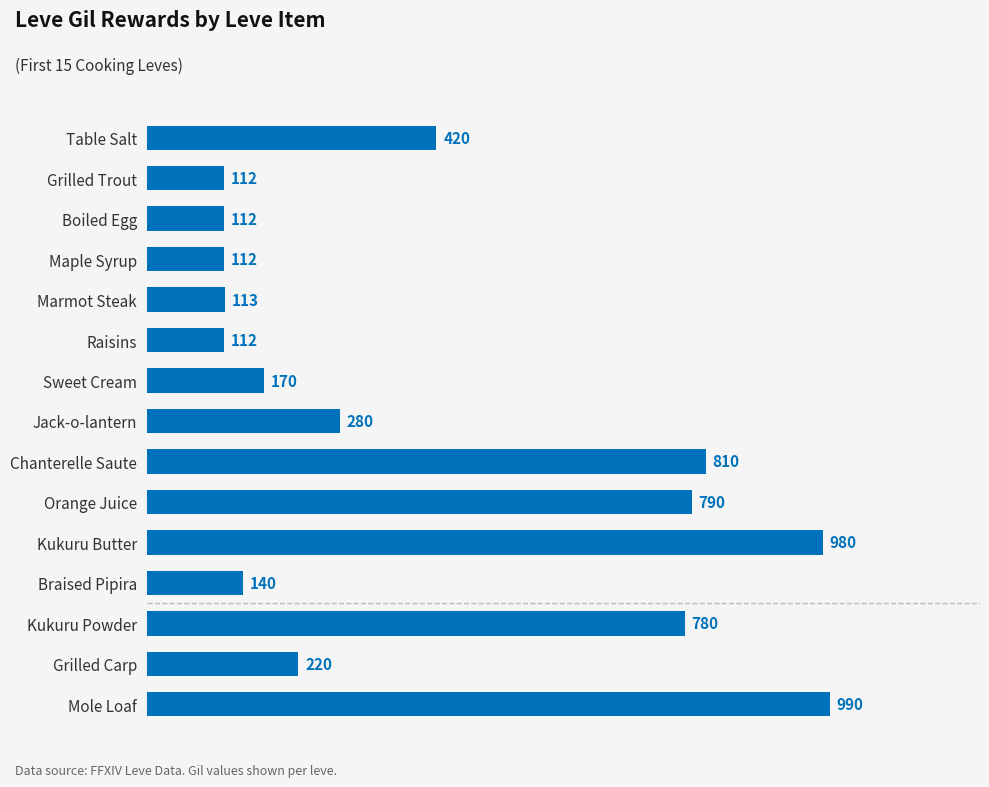

What position from the bottom is Kukuru Butter?

5